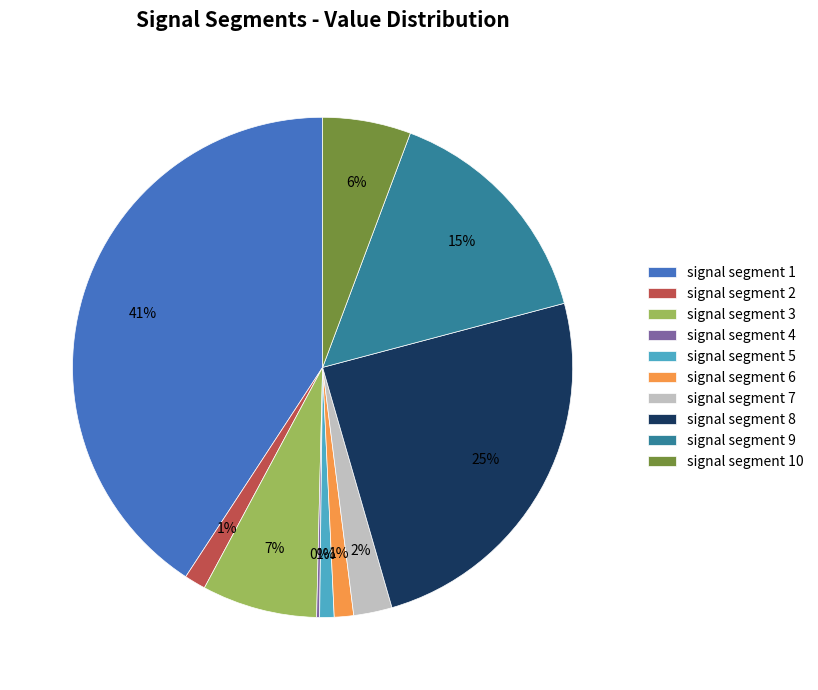

Which slice is the largest?

signal segment 1